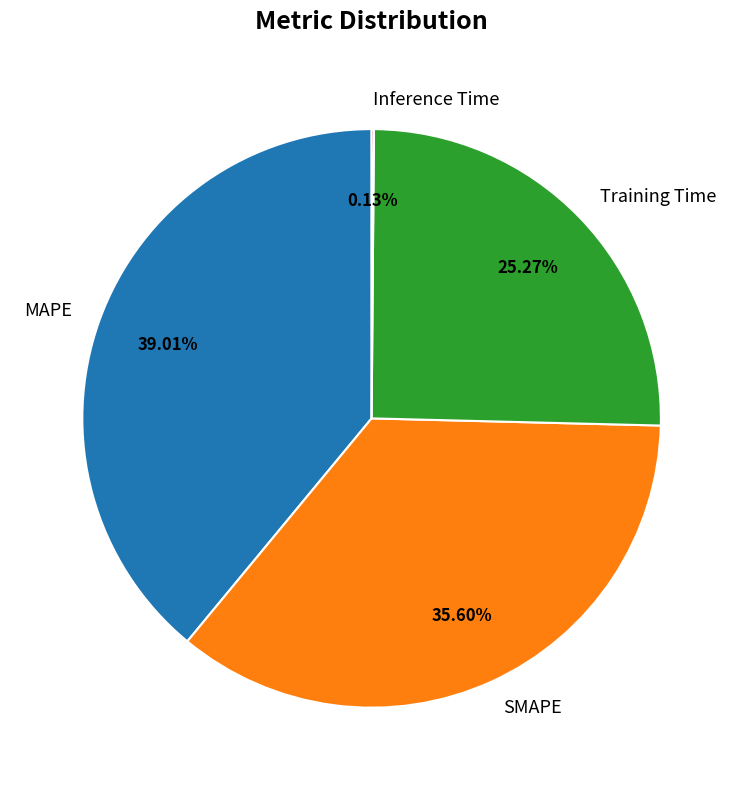

To the nearest percent, what is the difference between the largest and smallest slice percentages?

39%